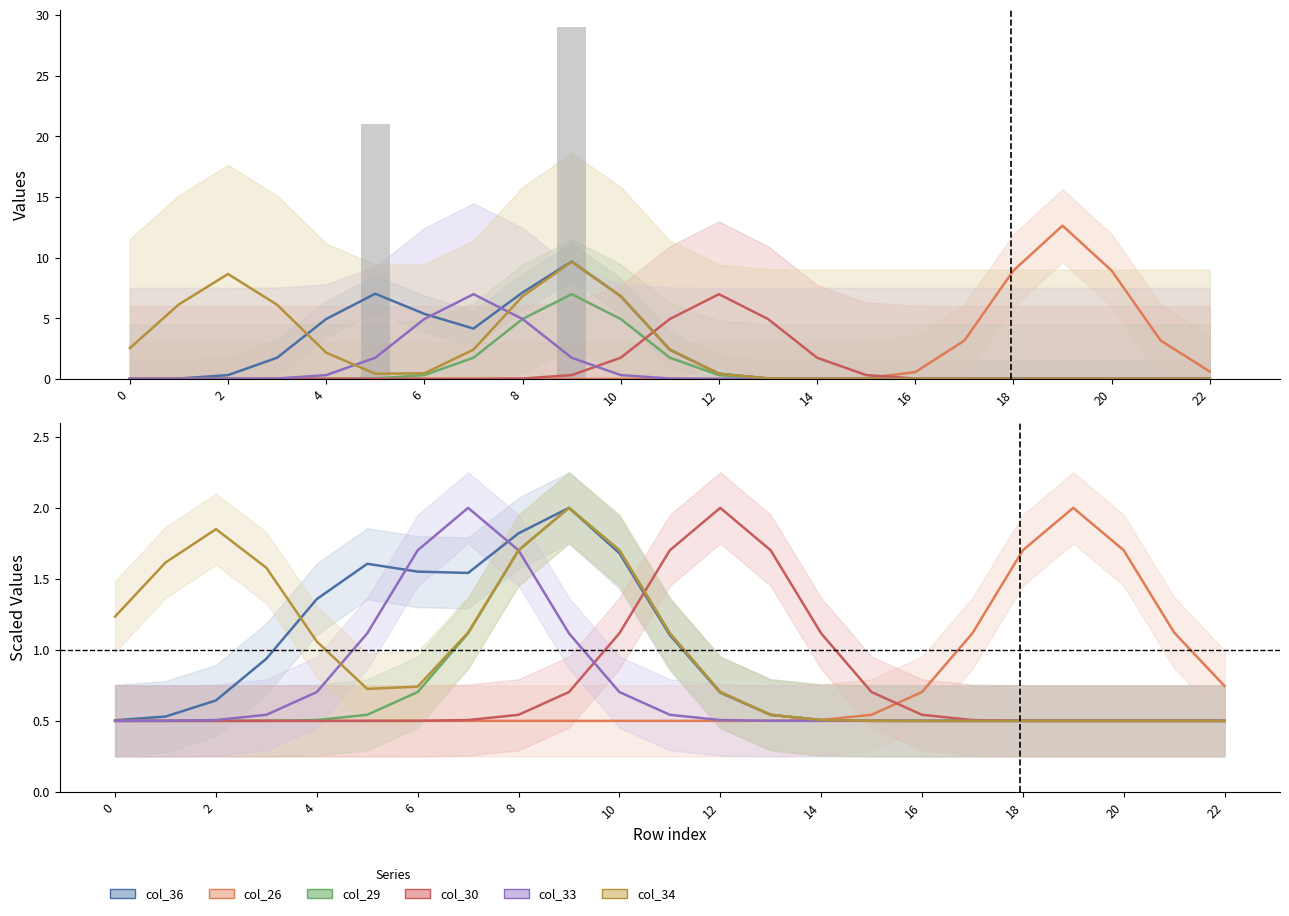

Are the bars horizontal?

No